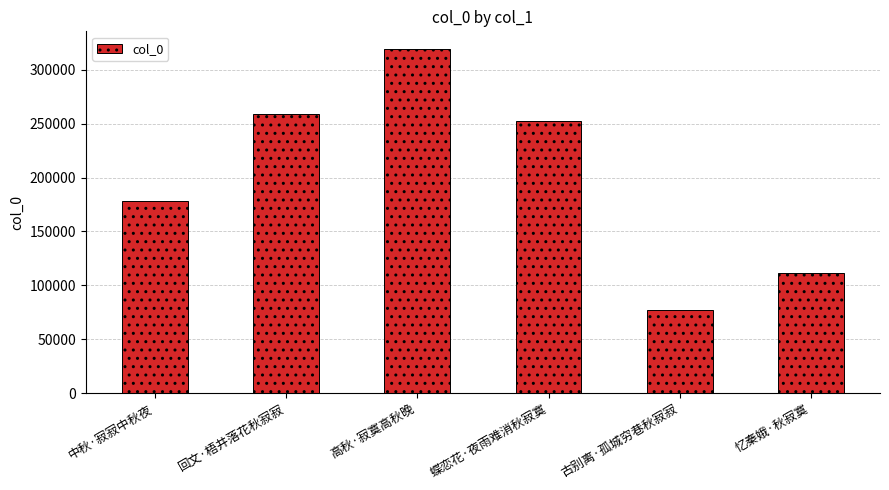

Are the bars grouped side by side (vs. stacked)?

No